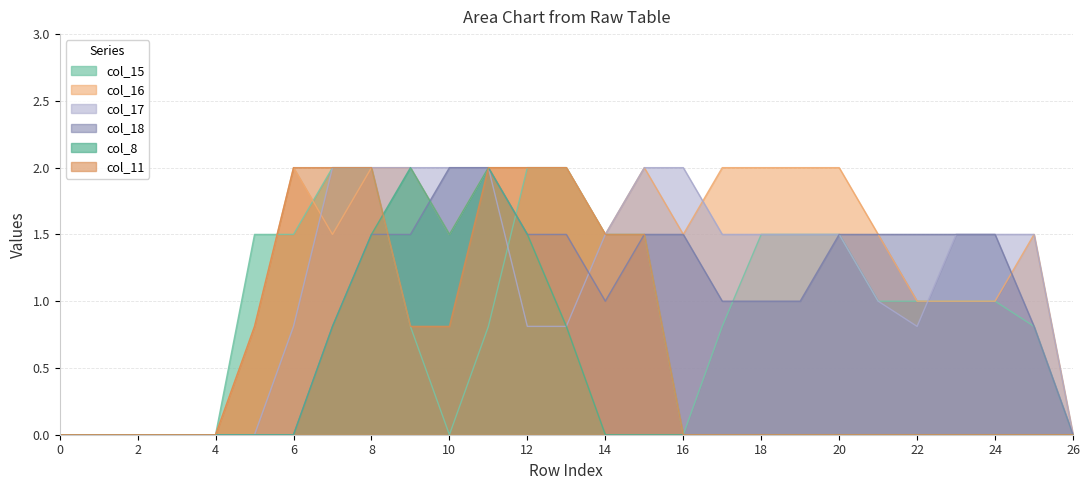

At which category is the sum across all series the highest?

8